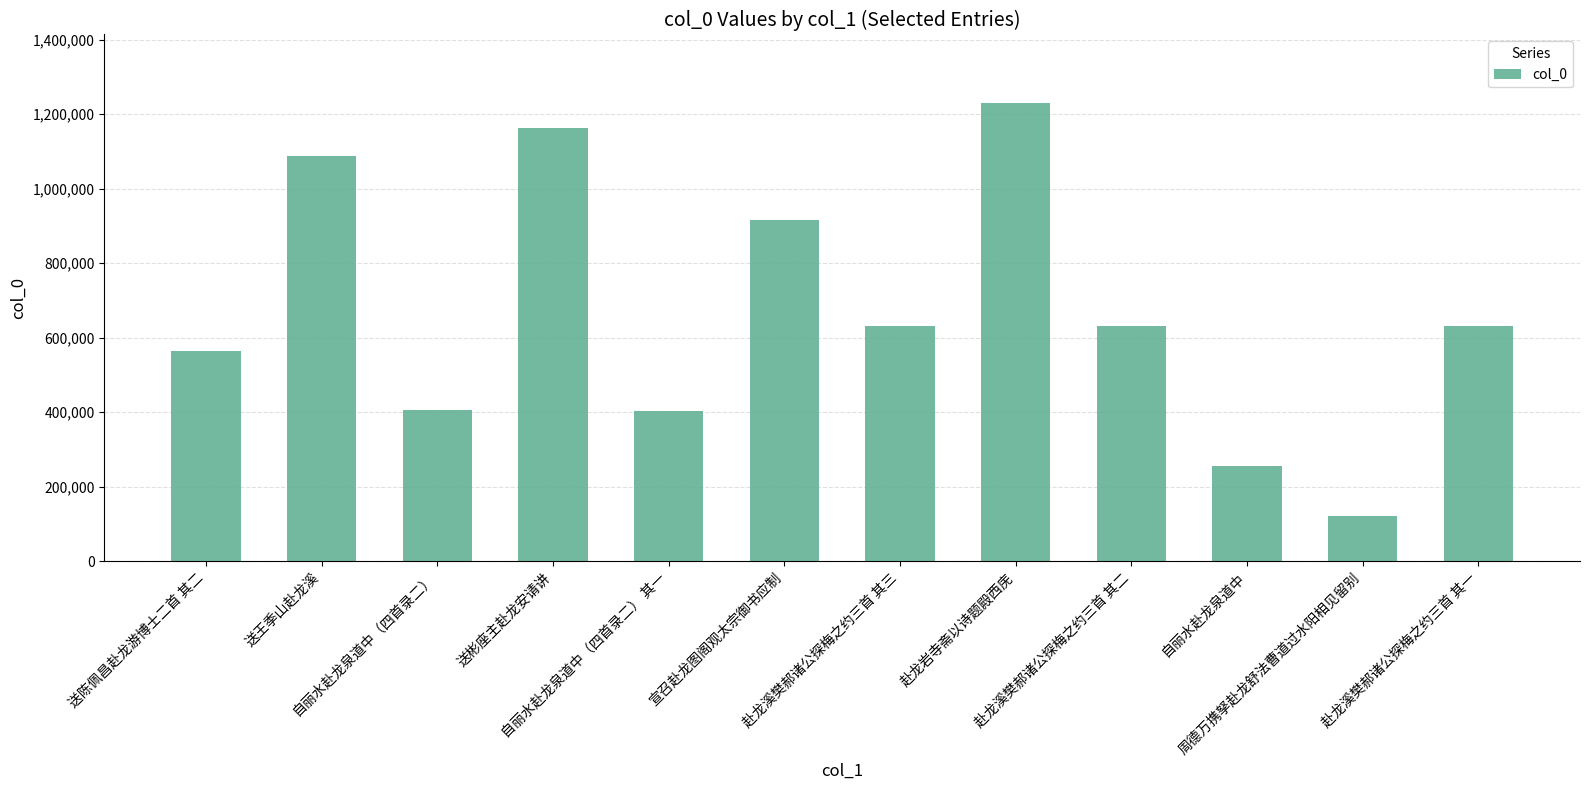

Where does the data first go above 630970?

送王季山赴龙溪